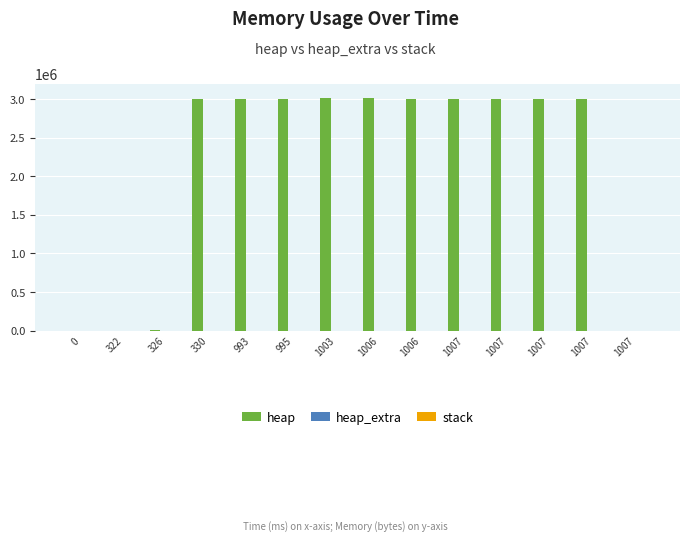

Which series changed the most between 993 and 1006?

heap